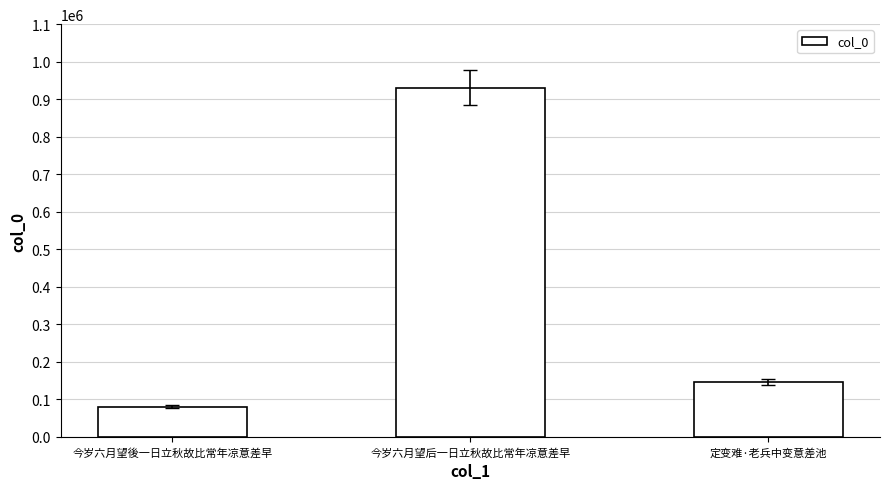

Which category has the lowest value across all series?

今岁六月望後一日立秋故比常年凉意差早